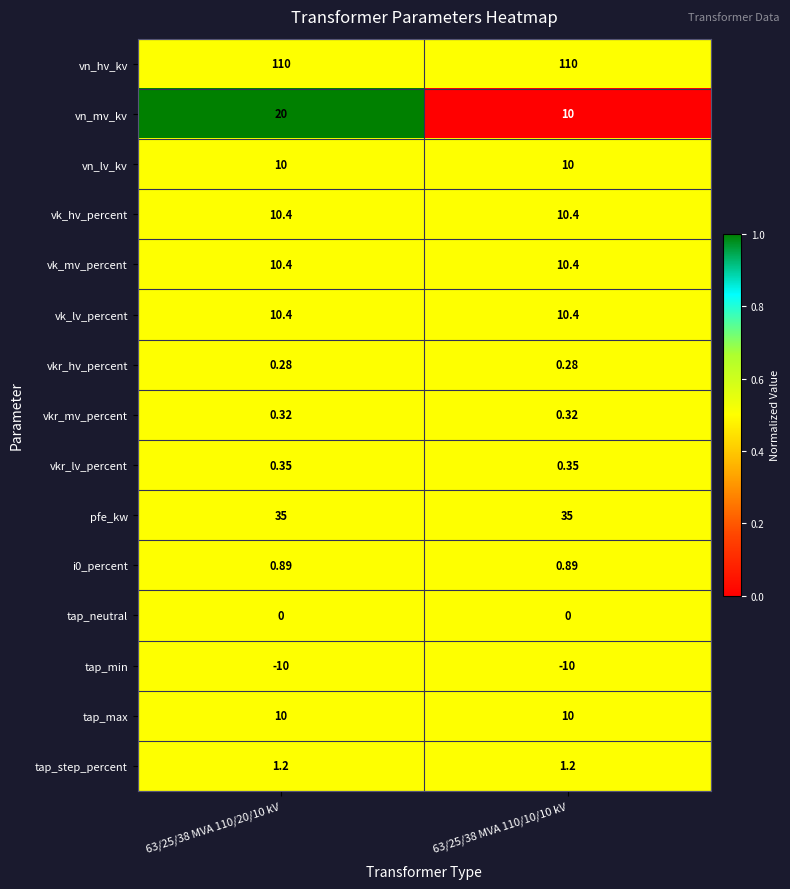

Which series has the largest total across all categories?

vn_hv_kv